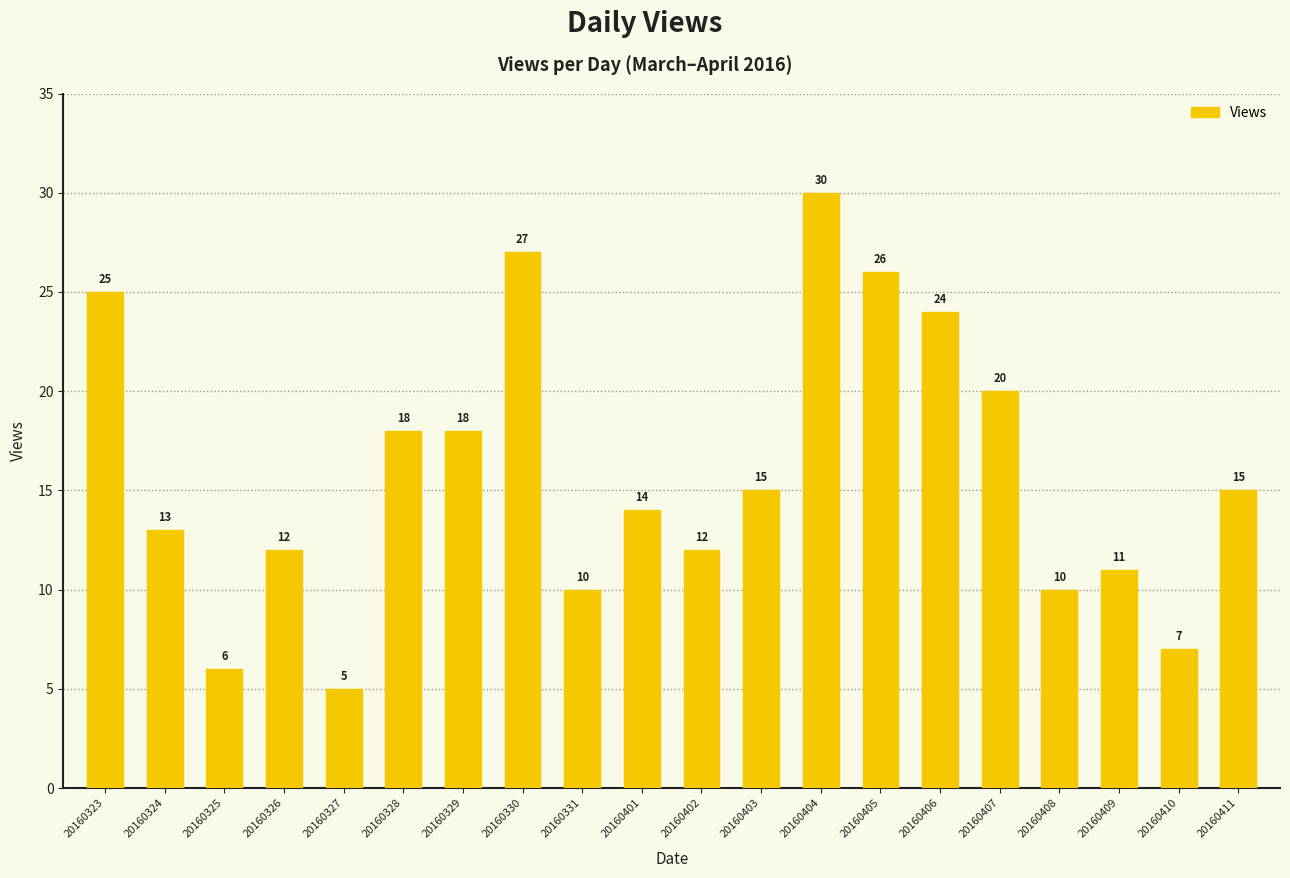

The value at 20160323 is 12. True or false?

False